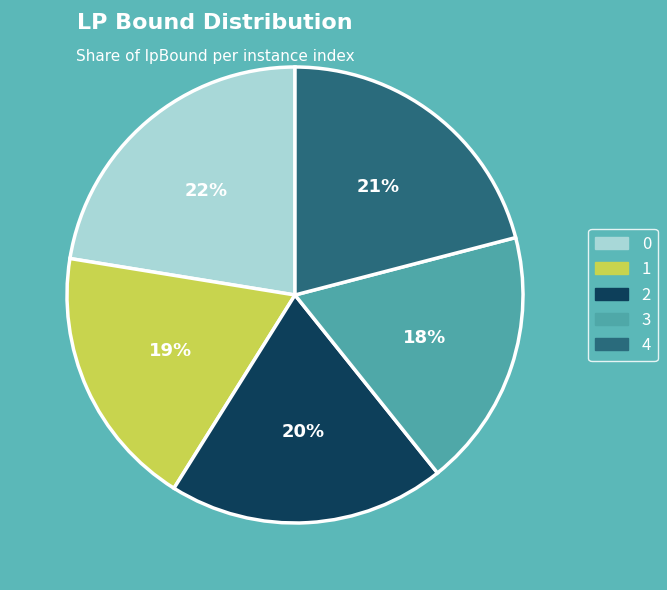

Does any single category account for the majority?

No